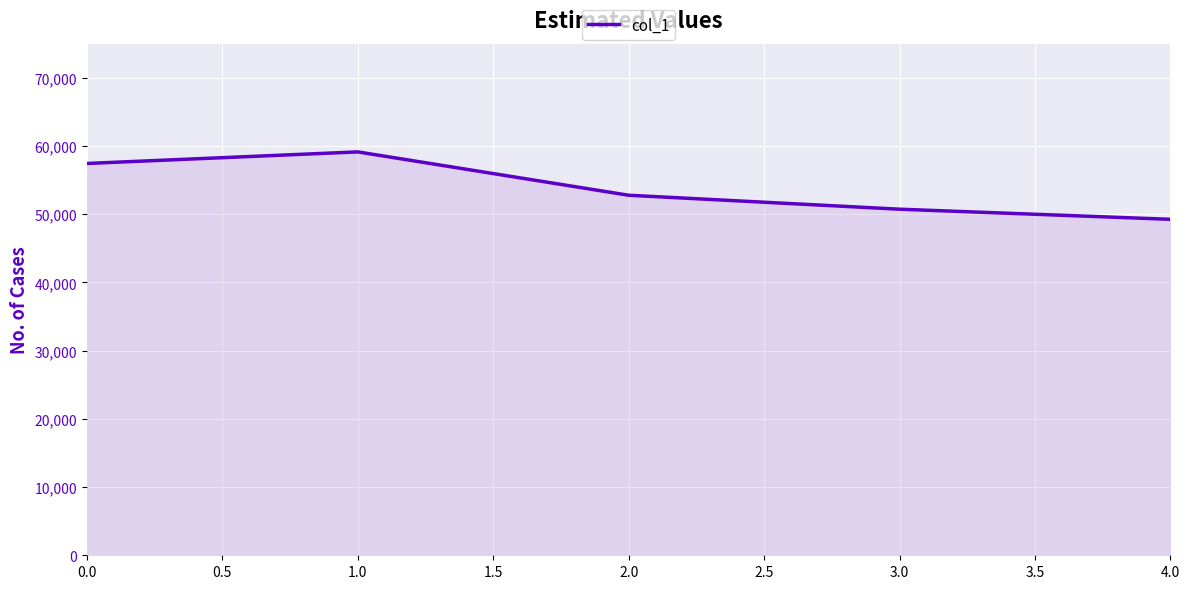

Where is the first local maximum?

1.0